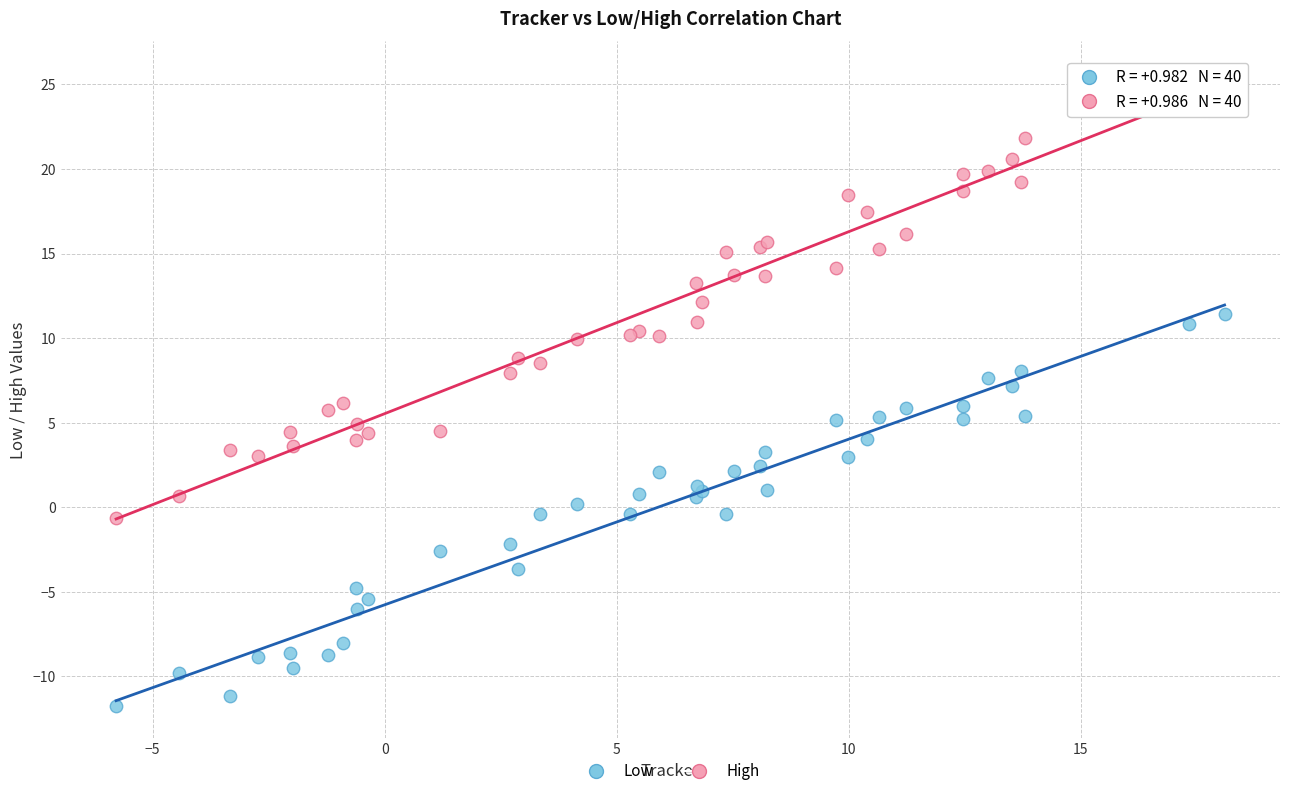

What is the X range (max minus min) for the scatter plot?

23.9